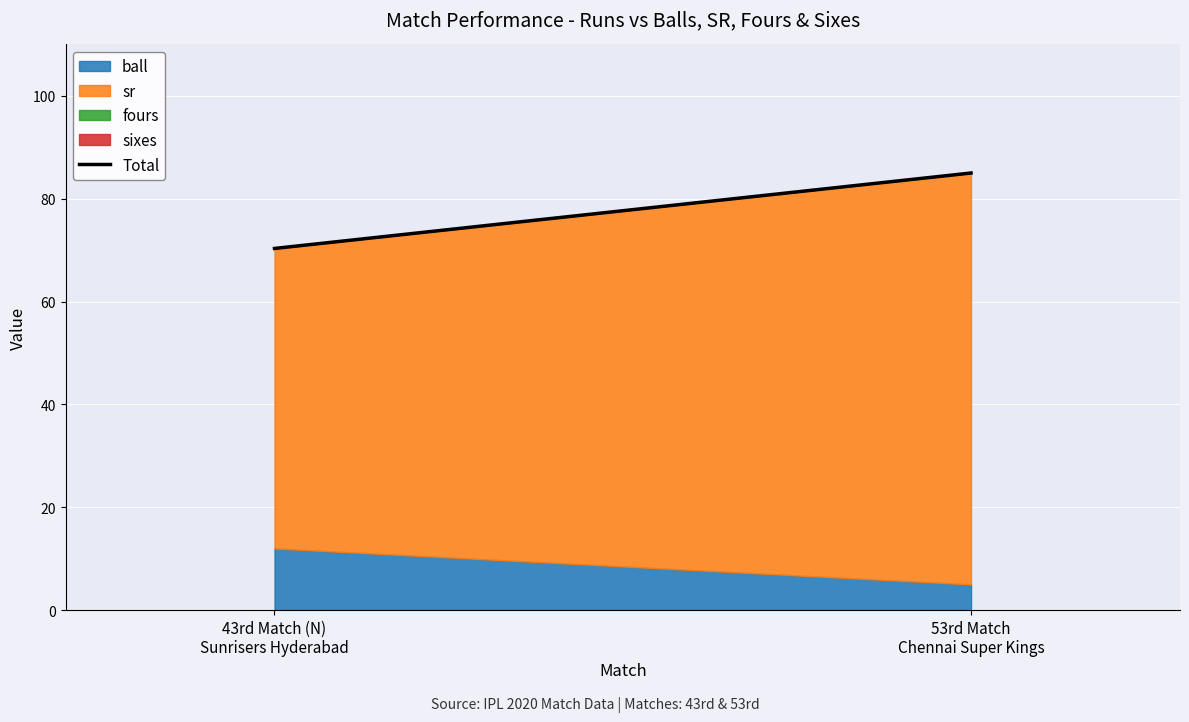

What is the ratio of the value at 53rd Match
Chennai Super Kings to the value at 43rd Match (N)
Sunrisers Hyderabad?

1.2